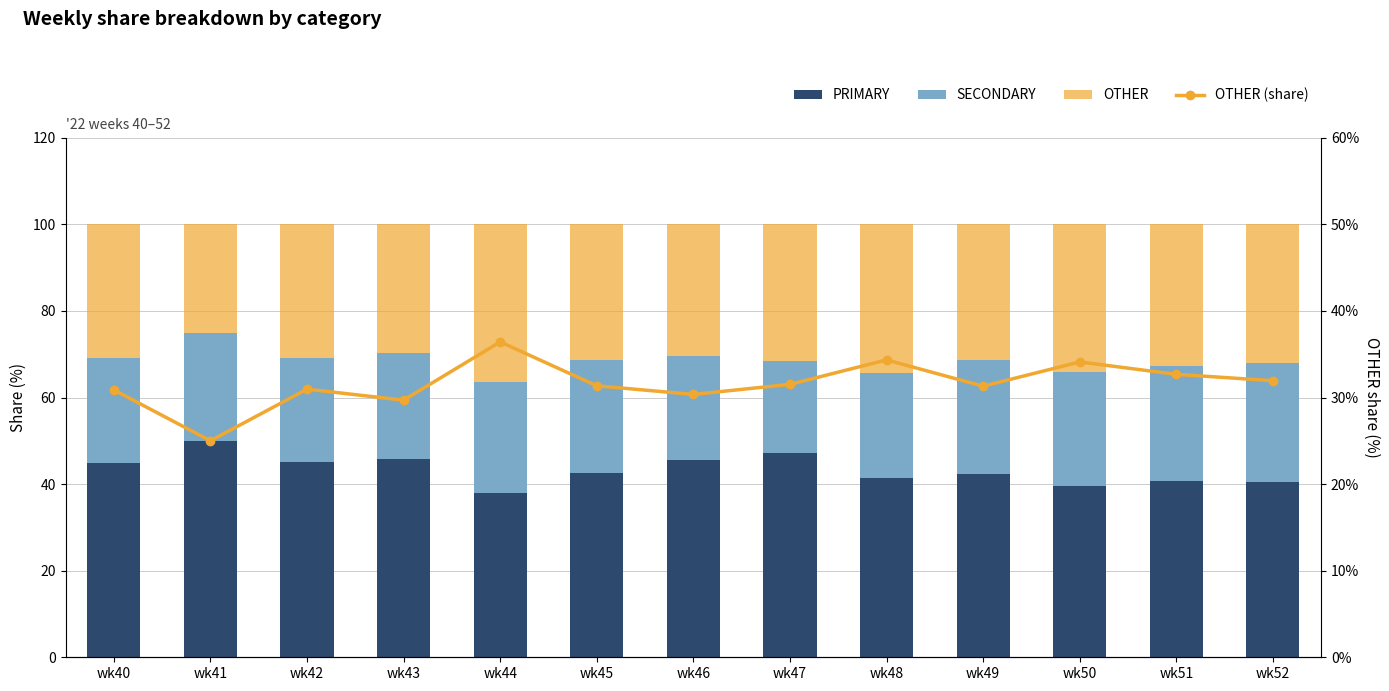

The value of SECONDARY at wk46 is 24.1. True or false?

True